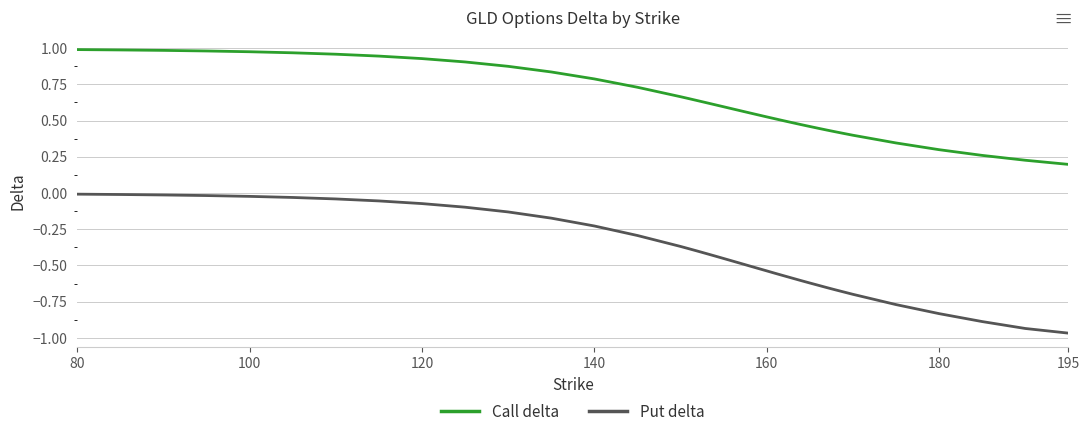

Rank the series by their maximum value, from lowest to highest.

Put delta, Call delta